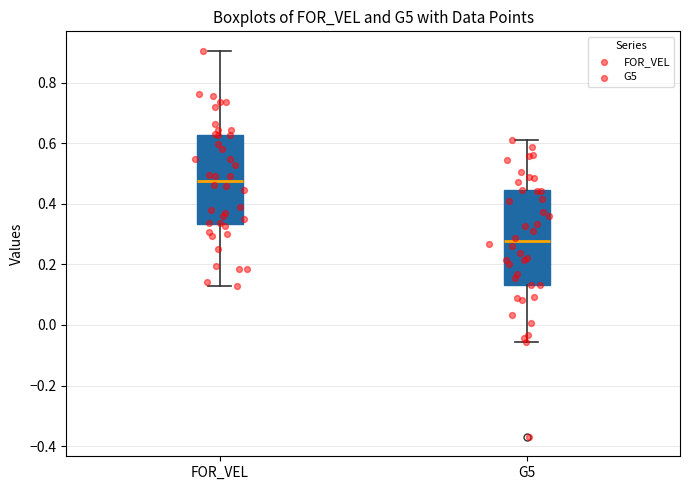

Reading left to right, transcribe this box plot: for each box, give where its median line is, the range the box spans, and where its two whiskers end, as read against the y-axis. The values are not printed on the chart, so give them approximately, as read against the axis.

FOR_VEL: median 0.48, box 0.34 to 0.62, whiskers 0.12 to 0.90
G5: median 0.28, box 0.14 to 0.44, whiskers -0.06 to 0.62